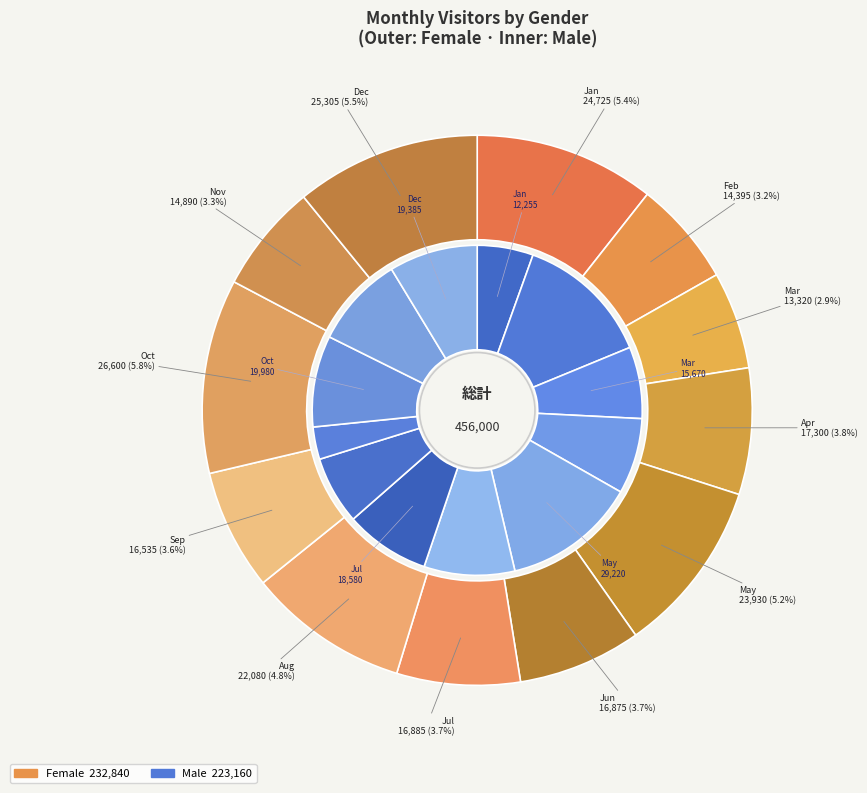

What is the spread (max minus min) of values at Jun?

2965